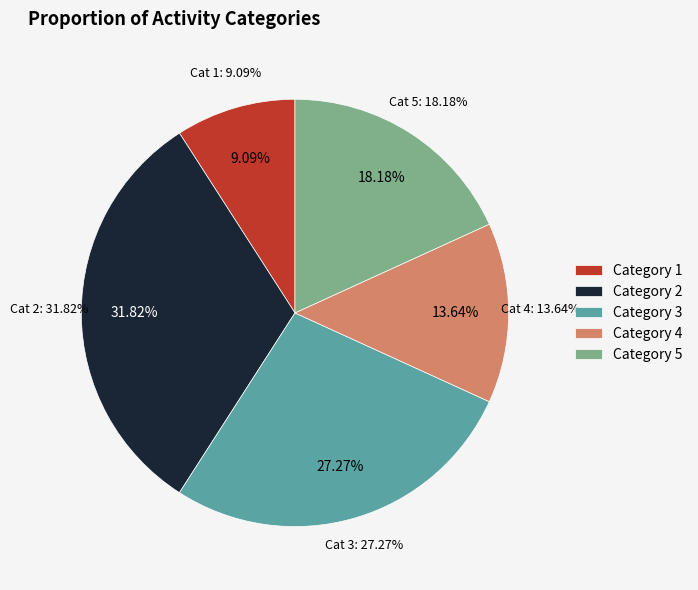

Is there a majority slice in this chart?

No